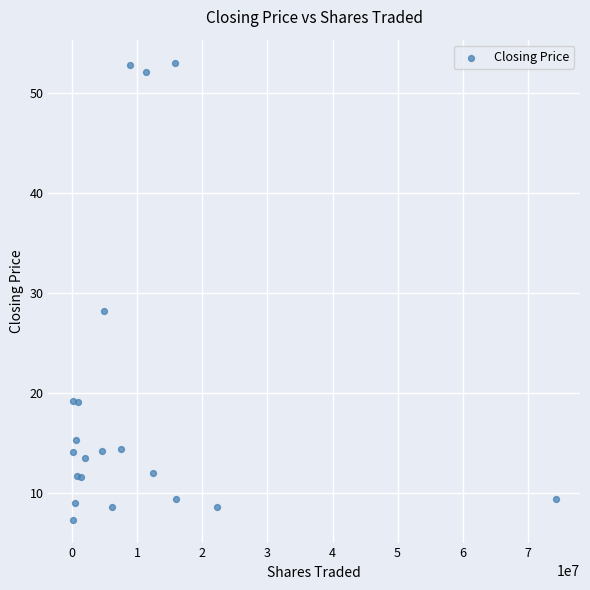

What Y value in the scatter plot is closest to 30?

28.2